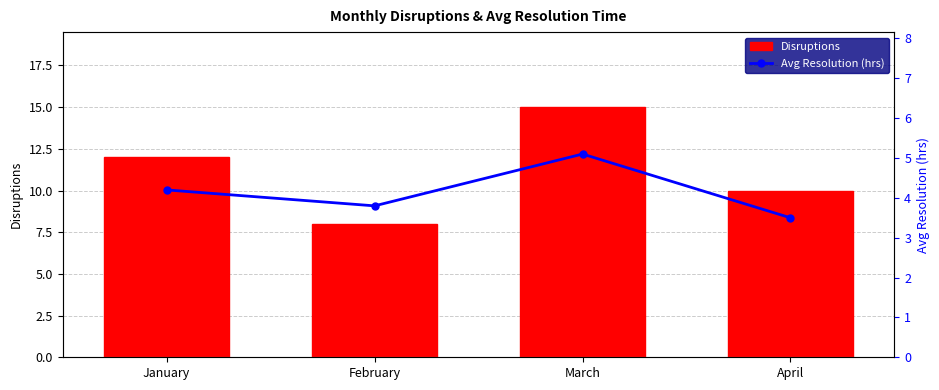

How many Disruptions values are between 10 and 15?

3